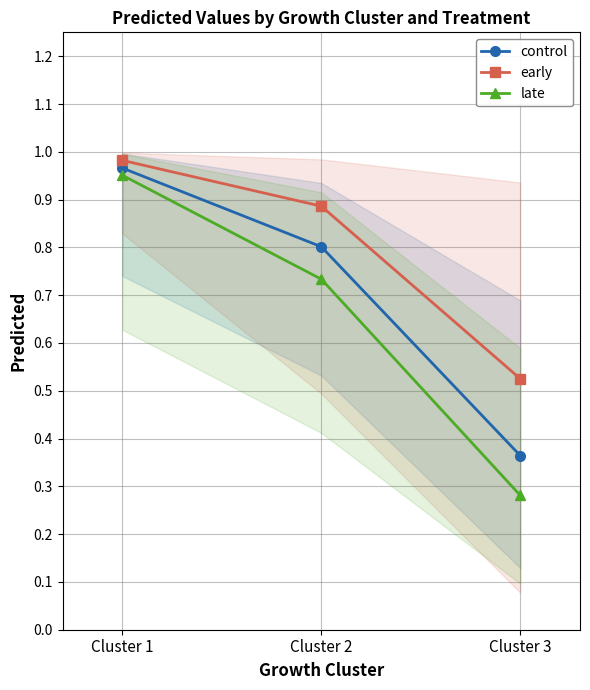

Reading right to left, list all the values displayed in this chart.

control: Cluster 3=0.4	Cluster 2=0.8	Cluster 1=1.0
early: Cluster 3=0.5	Cluster 2=0.9	Cluster 1=1.0
late: Cluster 3=0.3	Cluster 2=0.7	Cluster 1=1.0